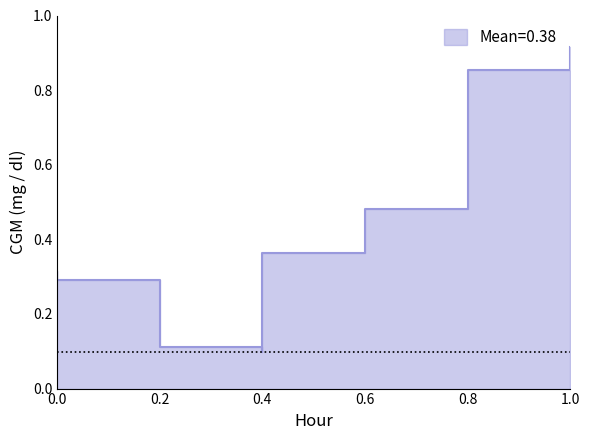

What is the smallest value displayed?

0.1